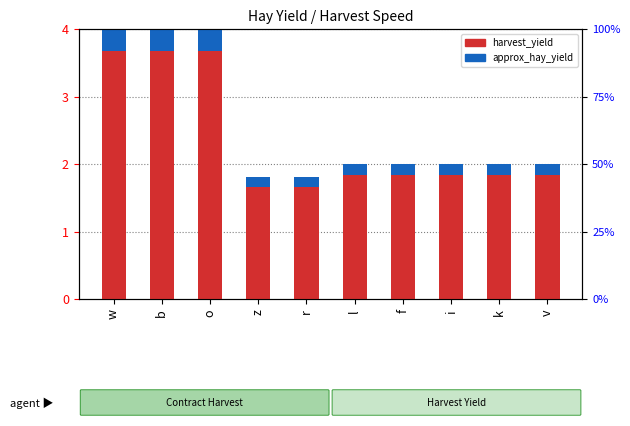

Which category has the highest value across all series?

w